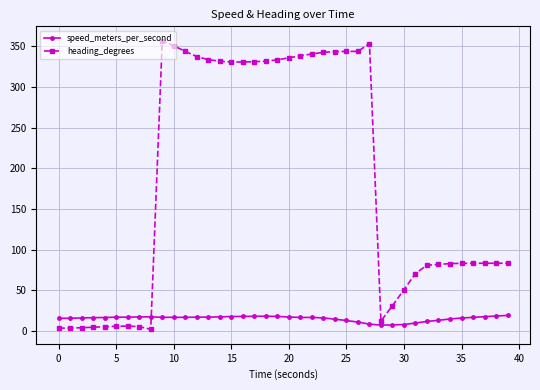

True or false: speed_meters_per_second and heading_degrees intersect in this chart.

True